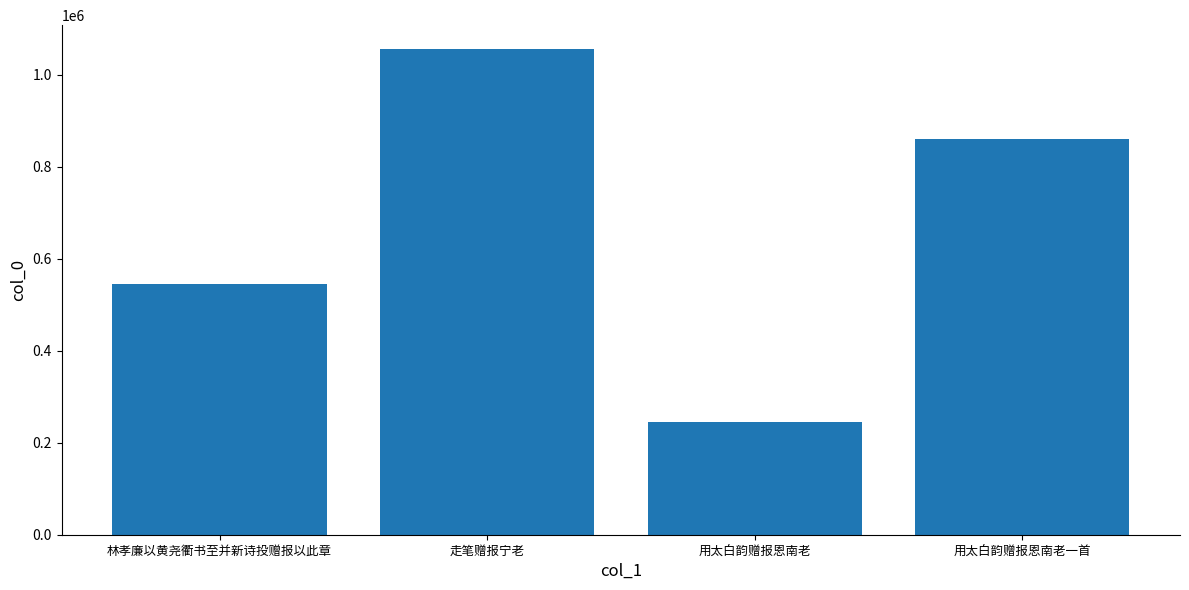

What is the value of the 2nd bar from the left?

1055476